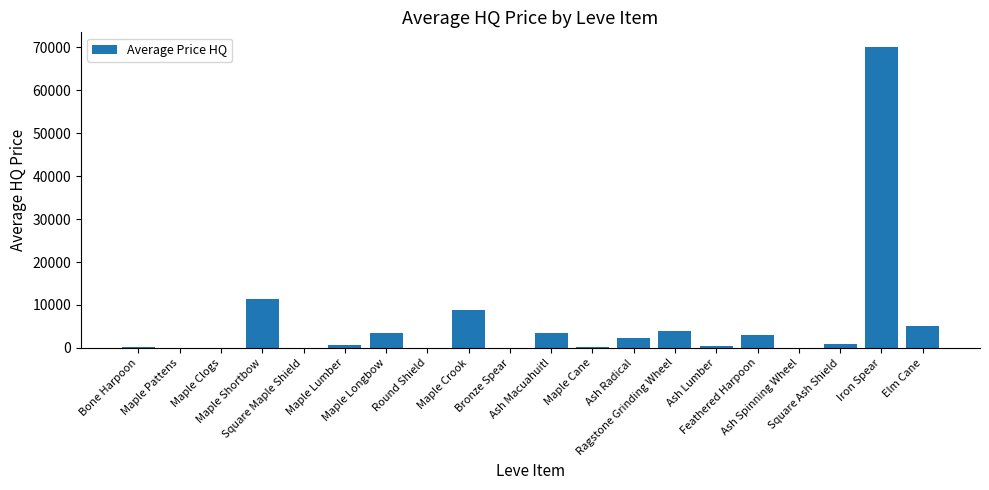

Between Ragstone Grinding Wheel and Ash Lumber, which is larger?

Ragstone Grinding Wheel